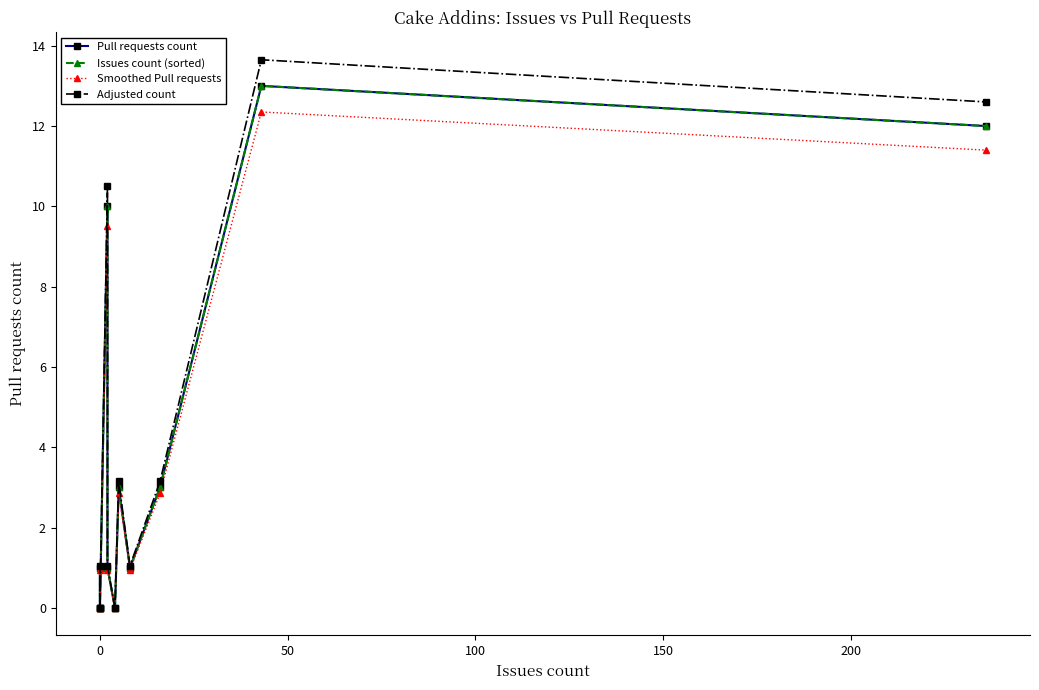

Which series has the widest spread of values?

Adjusted count